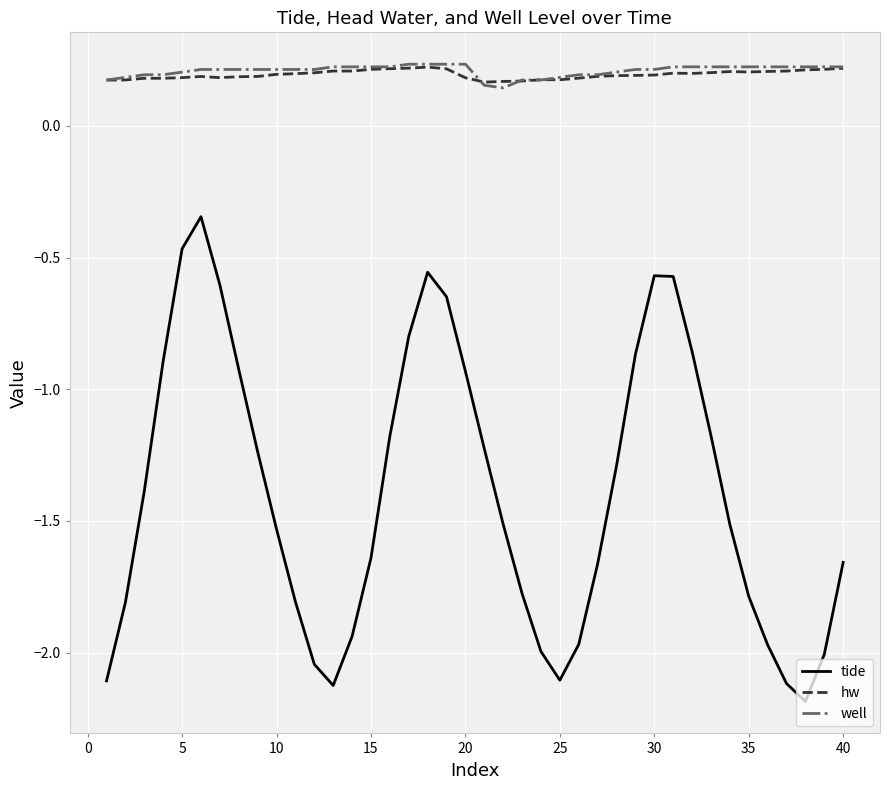

True or false: well and tide cross at least once.

False